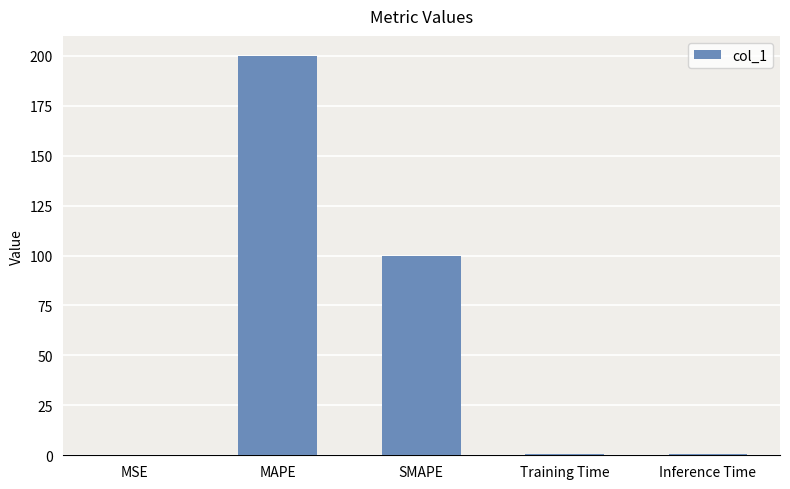

Which label corresponds to the largest value in the chart?

MAPE